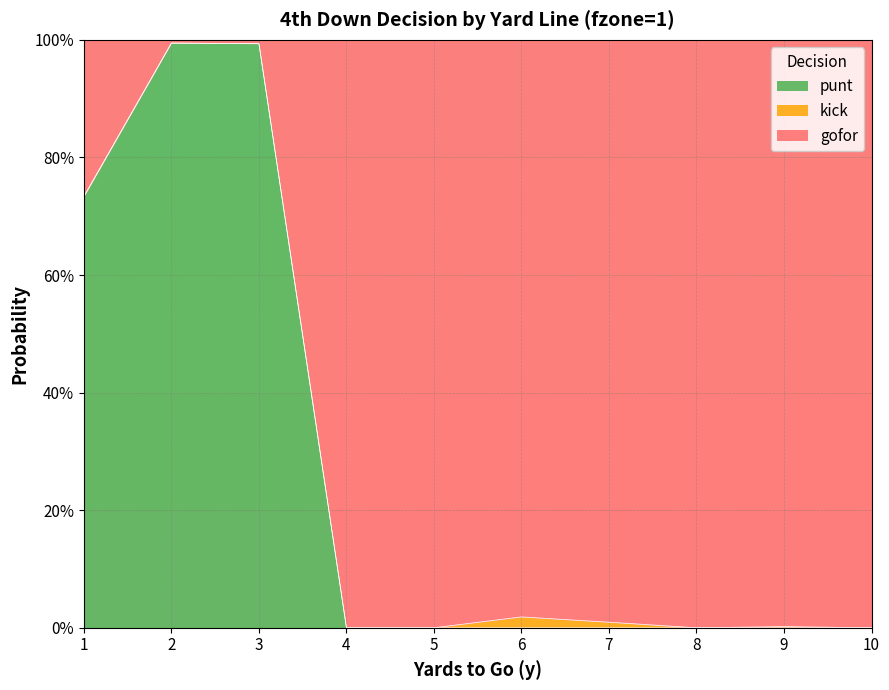

Does the chart display data point markers on the line(s)?

No